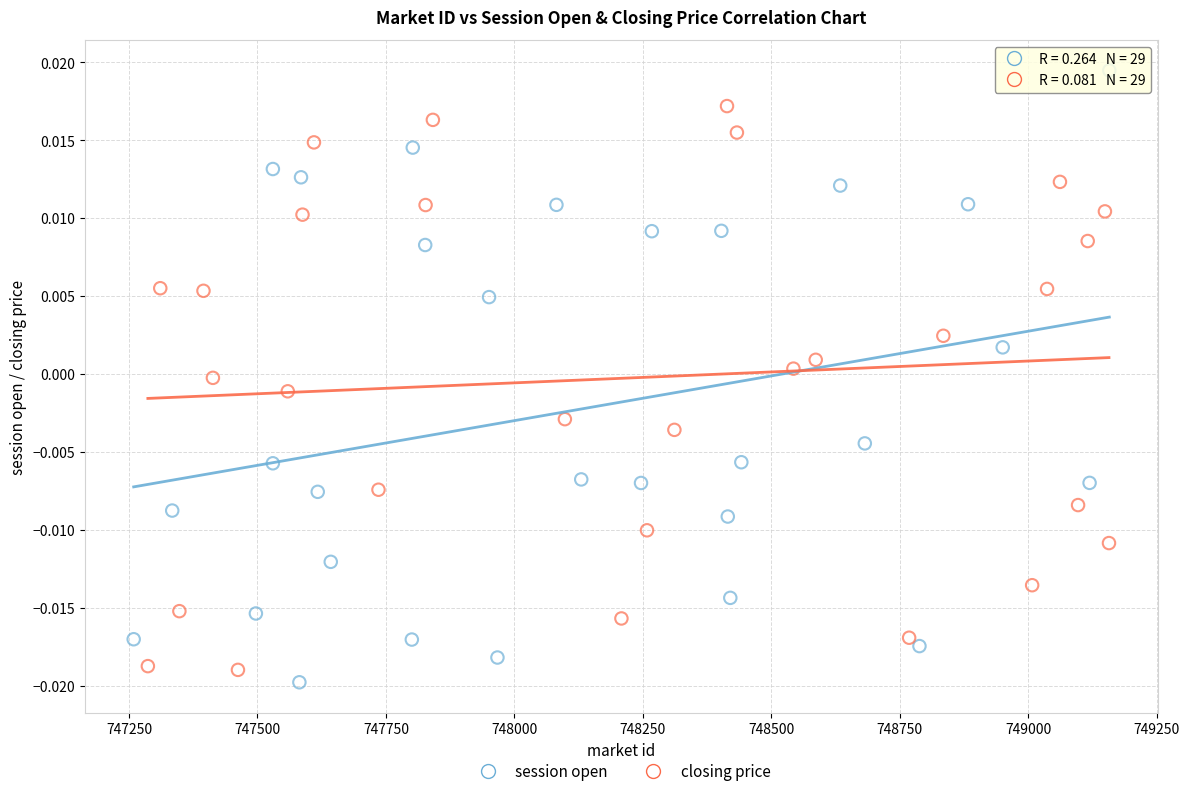

Which series contains the highest Y value?

session open